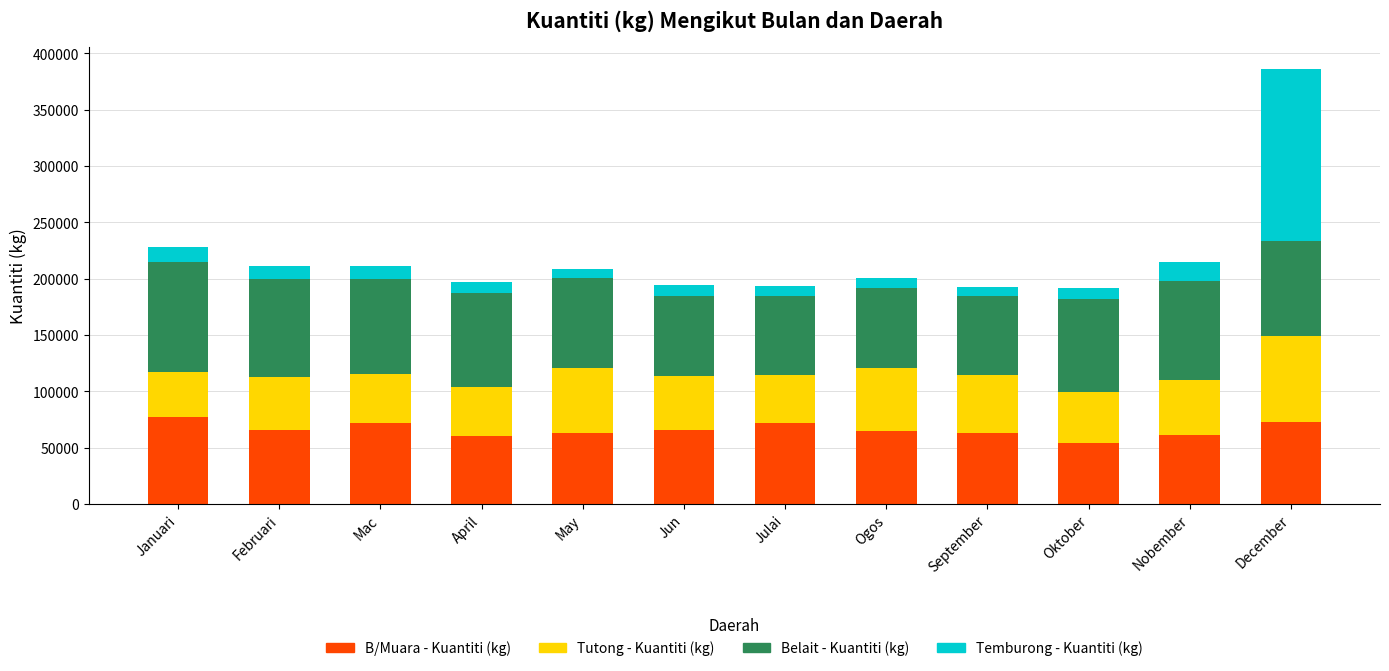

The value of B/Muara - Kuantiti (kg) at Februari is 65975.8. True or false?

True